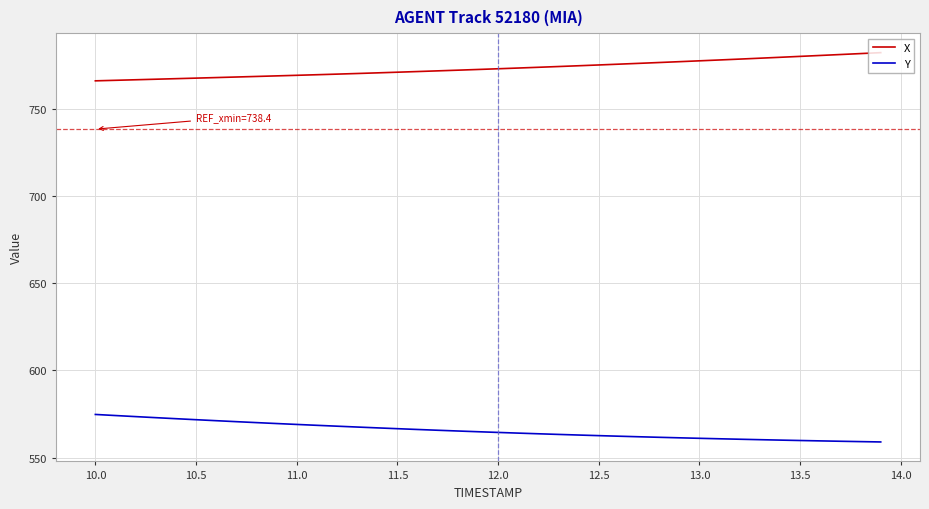

Rank the series by their average value, from lowest to highest.

Y, X